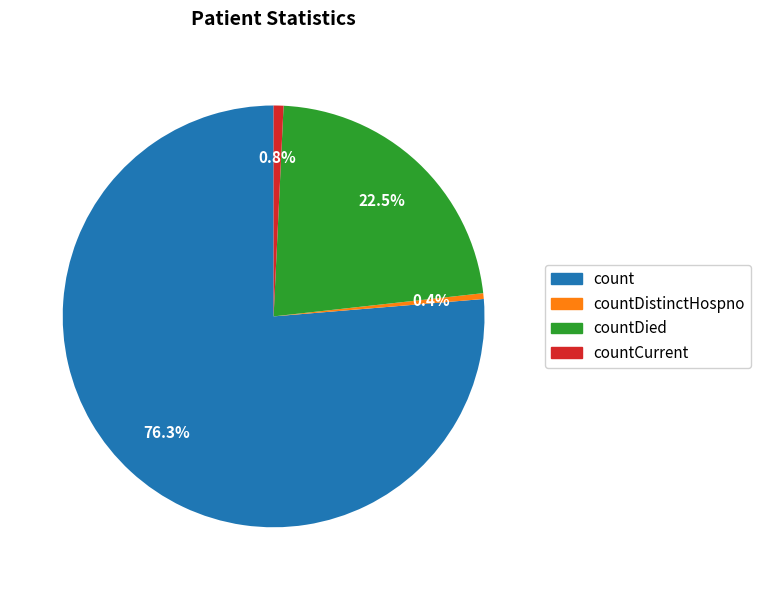

Is count the majority of the pie?

Yes